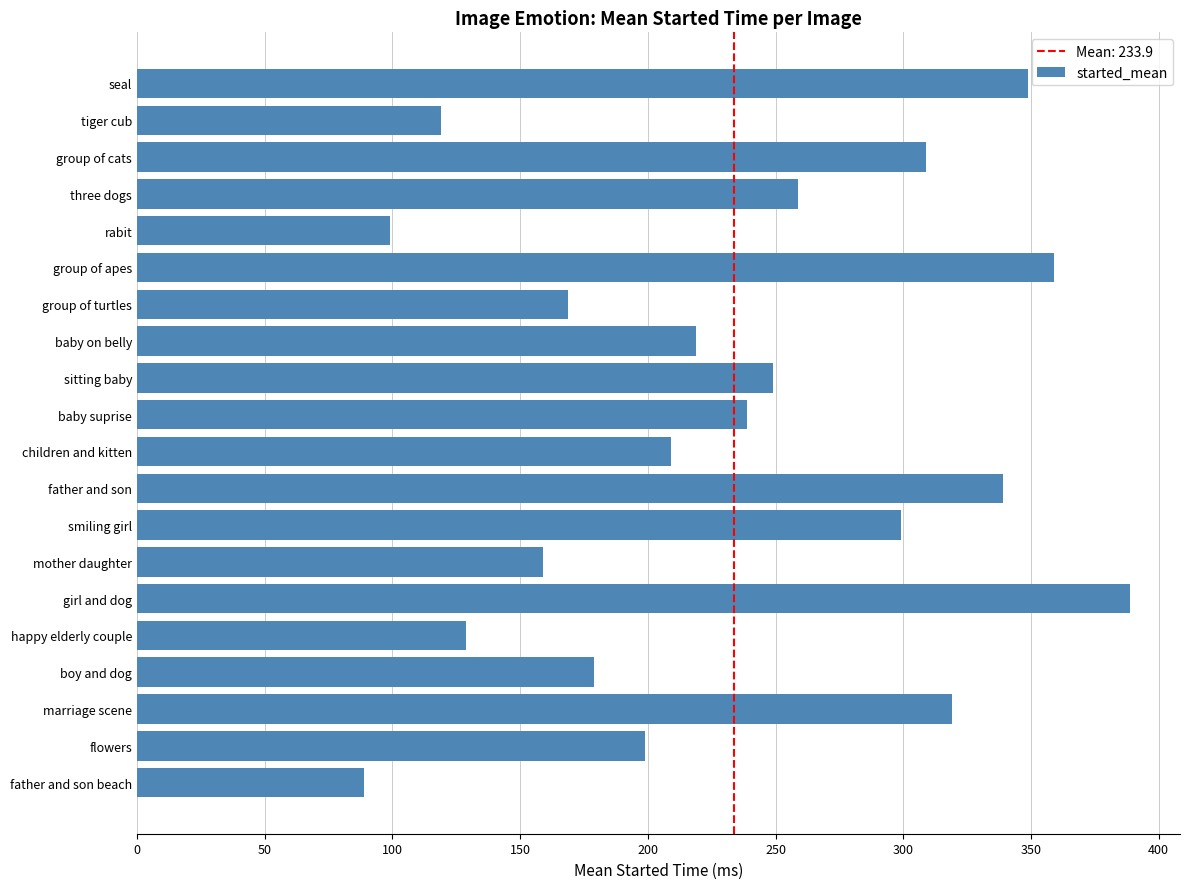

What is the difference between the maximum and minimum values?

299.9